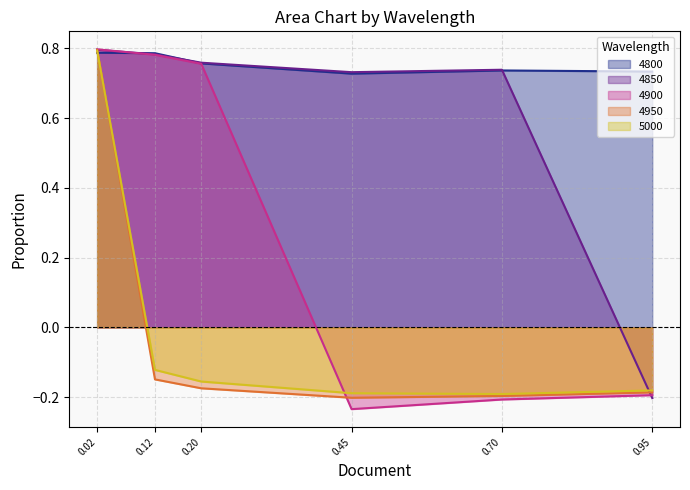

Which series has the largest range (max minus min)?

4900